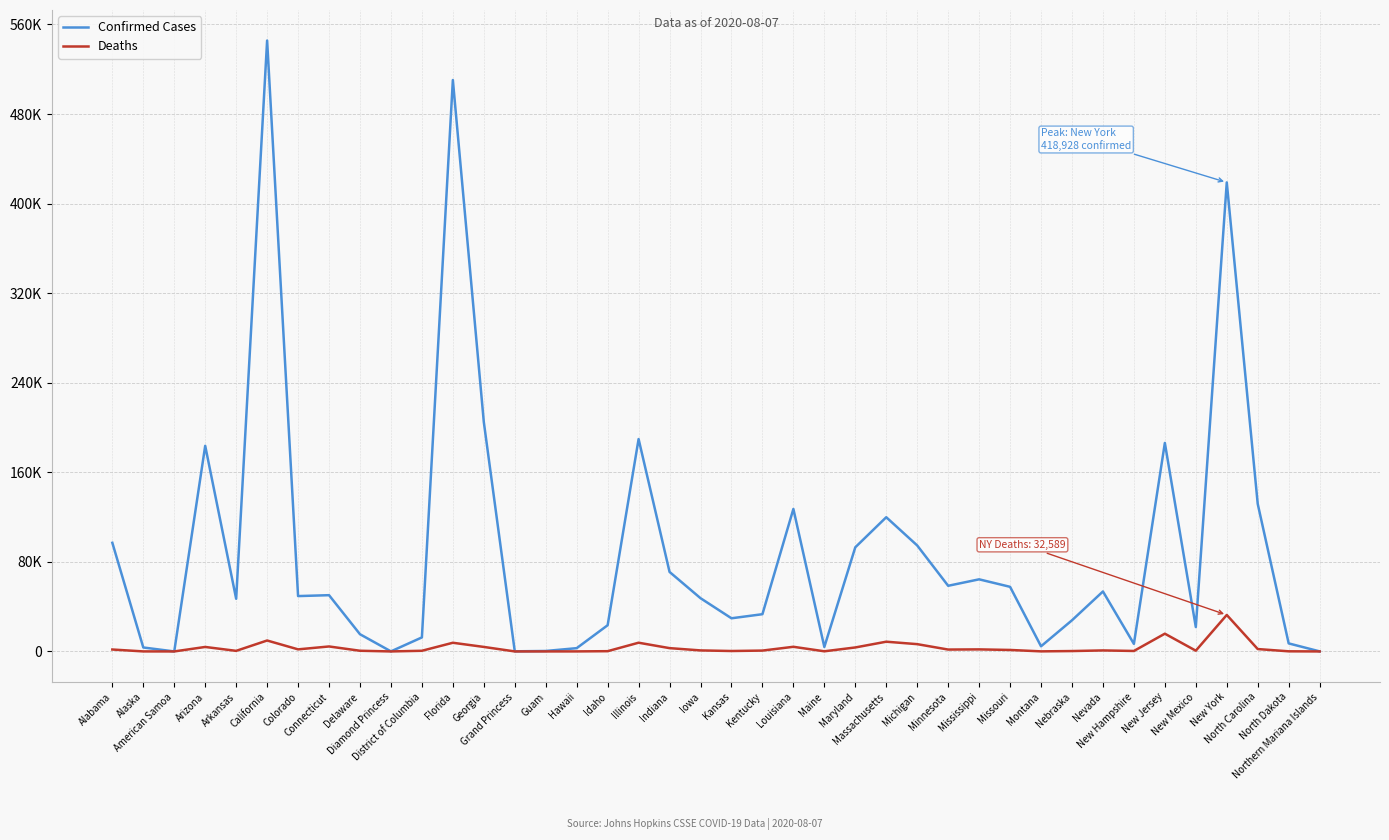

At which category does the chart reach its peak across all series?

California